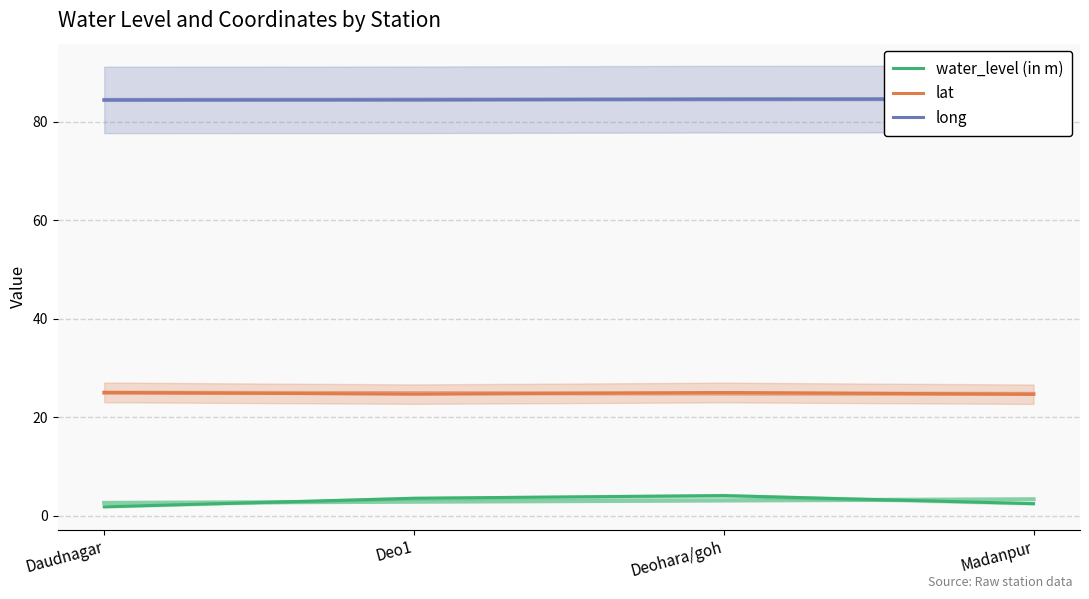

What is the highest value of the long series?

84.6